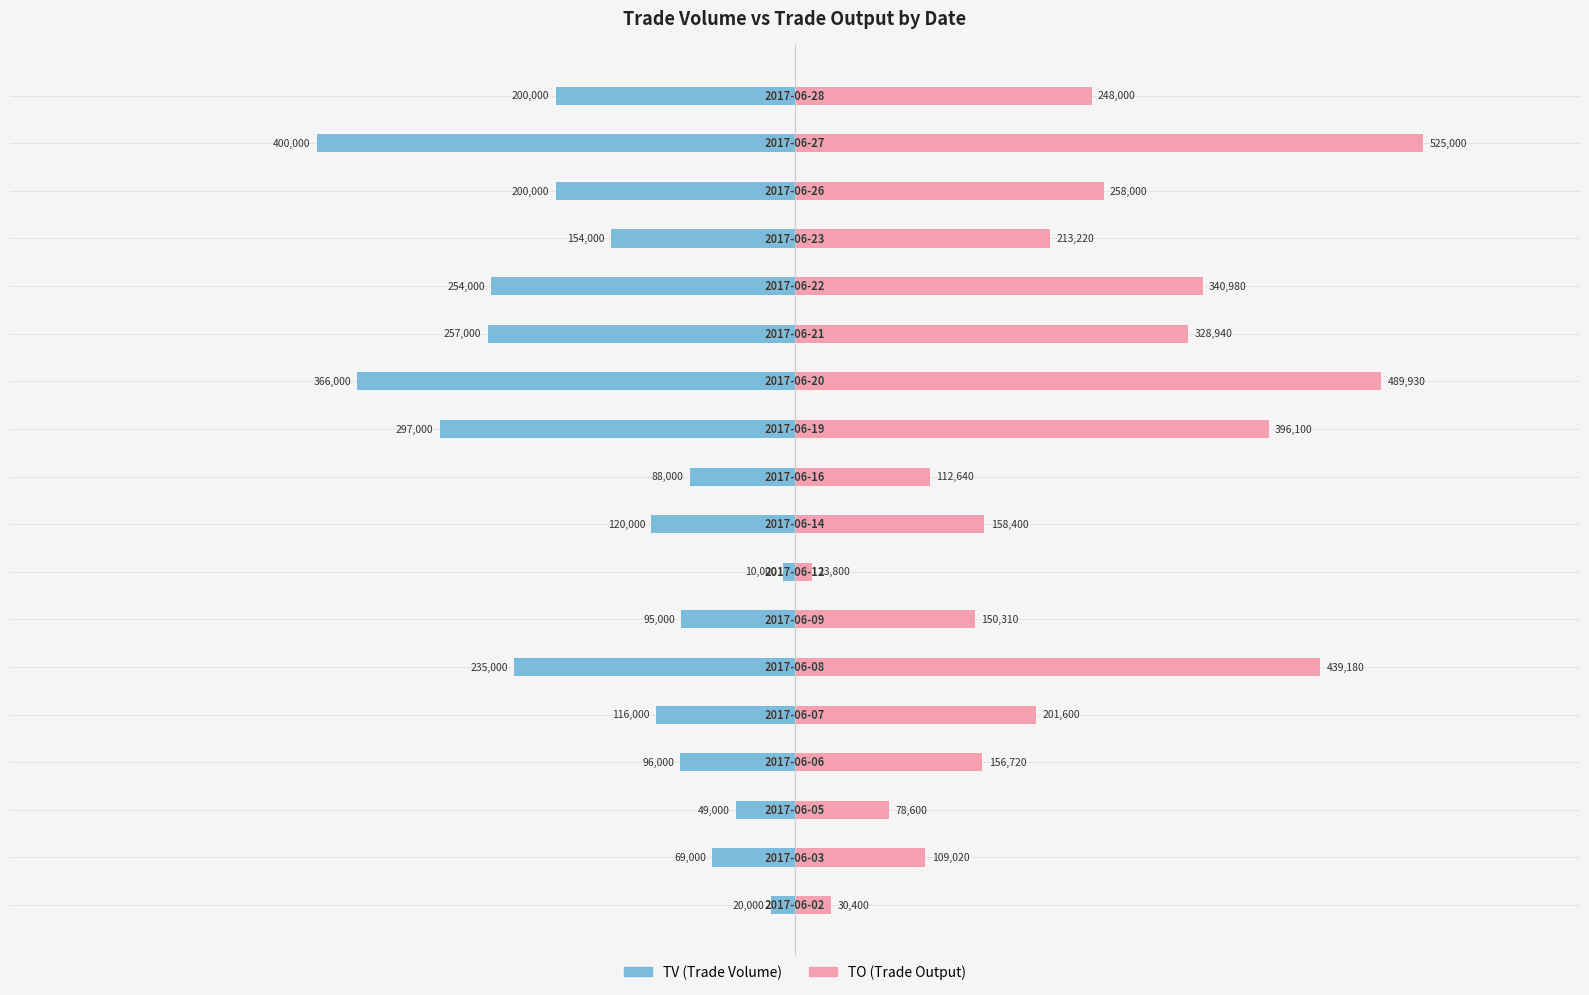

What are all the series names shown in the legend?

TV, TO